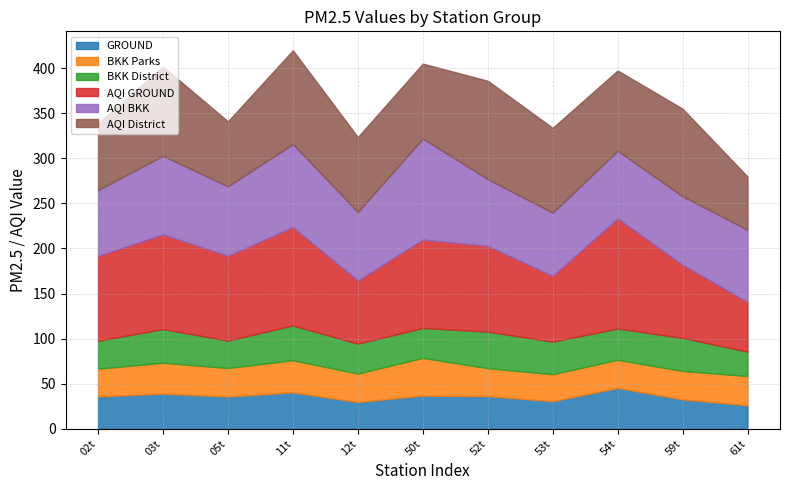

Reading left to right, extract all data points from this chart.

GROUND: 36.0	39.1	35.9	40.5	29.8	36.9	36.3	30.7	45.4	32.7	26.2
BKK Parks: 30.7	34.3	31.6	35.6	31.5	41.8	31.0	29.9	31.2	31.5	32.4
BKK District: 31.0	37.3	30.4	38.6	33.2	33.2	40.6	36.1	34.7	36.7	27.1
AQI GROUND: 94.0	105.0	94.0	109.0	70.0	98.0	95.0	73.0	122.0	81.0	55.0
AQI BKK: 73.0	87.0	77.0	92.0	76.0	112.0	74.0	70.0	75.0	76.0	80.0
AQI District: 74.0	99.0	72.0	104.0	83.0	83.0	109.0	94.0	89.0	97.0	59.0